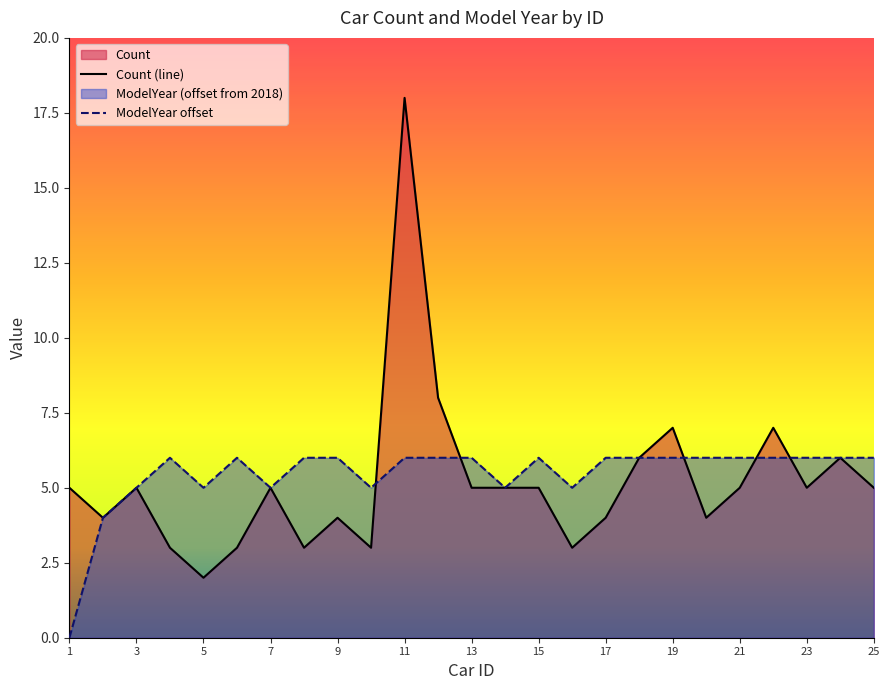

At which category is the sum across all series the highest?

11